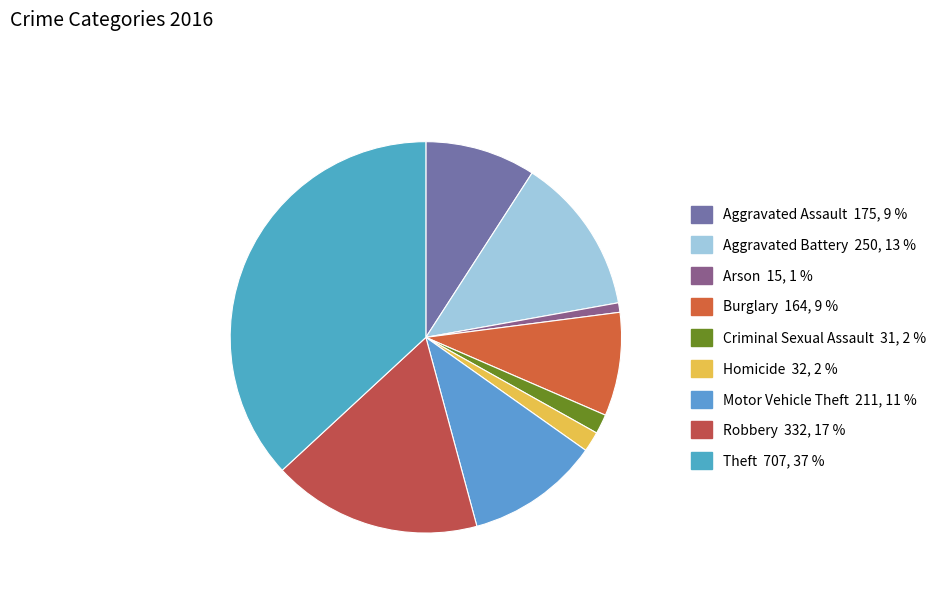

Is there any slice that represents more than half of the pie?

No